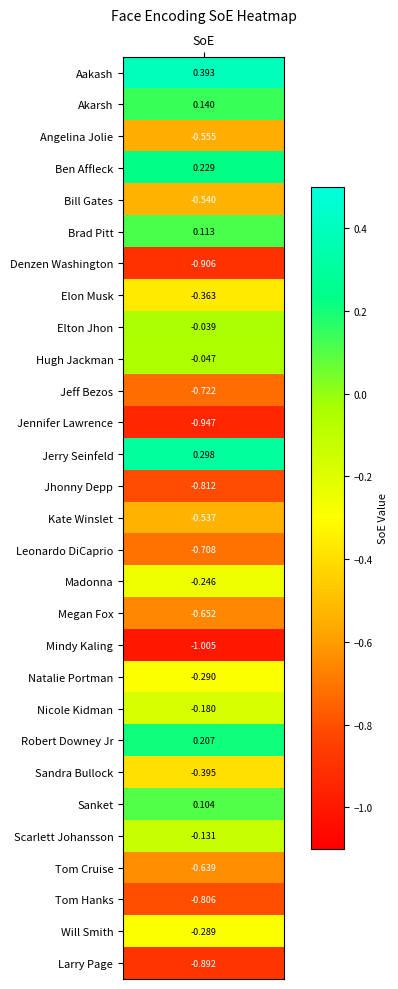

Reading right to left, list all the values displayed in this chart.

-0.9	-0.3	-0.8	-0.6	-0.1	0.1	-0.4	0.2	-0.2	-0.3	-1.0	-0.7	-0.2	-0.7	-0.5	-0.8	0.3	-0.9	-0.7	-0.0	-0.0	-0.4	-0.9	0.1	-0.5	0.2	-0.6	0.1	0.4